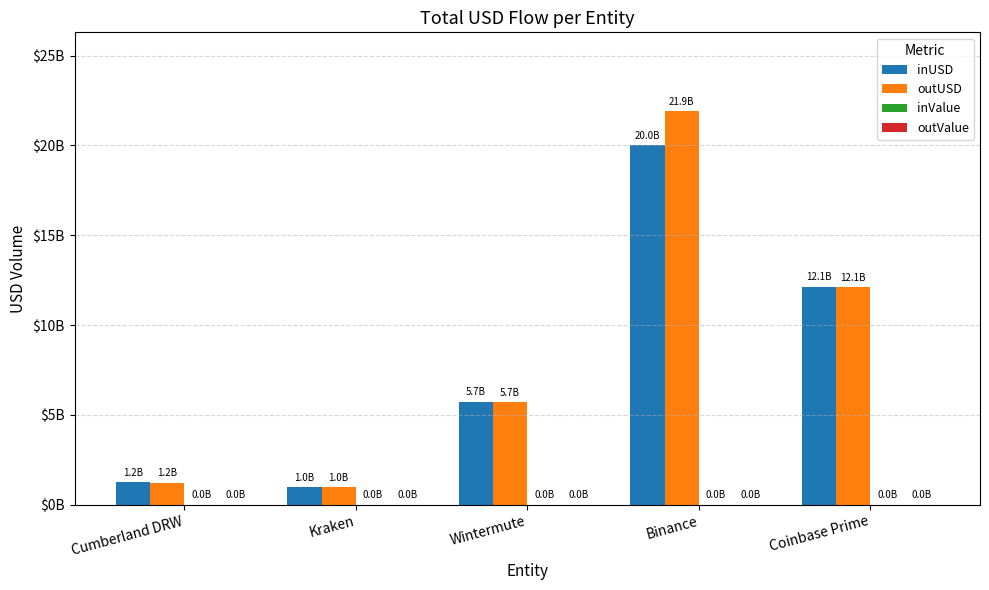

Reading right to left, list all the values displayed in this chart.

inUSD: Coinbase Prime=12135482863.3	Binance=20023374040.7	Wintermute=5738053541.7	Kraken=980926912.0	Cumberland DRW=1248132048.9
outUSD: Coinbase Prime=12133884933.2	Binance=21911536411.8	Wintermute=5685870221.1	Kraken=982618176.0	Cumberland DRW=1222837847.1
inValue: Coinbase Prime=107770.0	Binance=177991.2	Wintermute=51105.8	Kraken=8854.7	Cumberland DRW=11030.1
outValue: Coinbase Prime=107754.3	Binance=194043.3	Wintermute=50697.1	Kraken=8854.7	Cumberland DRW=10833.1